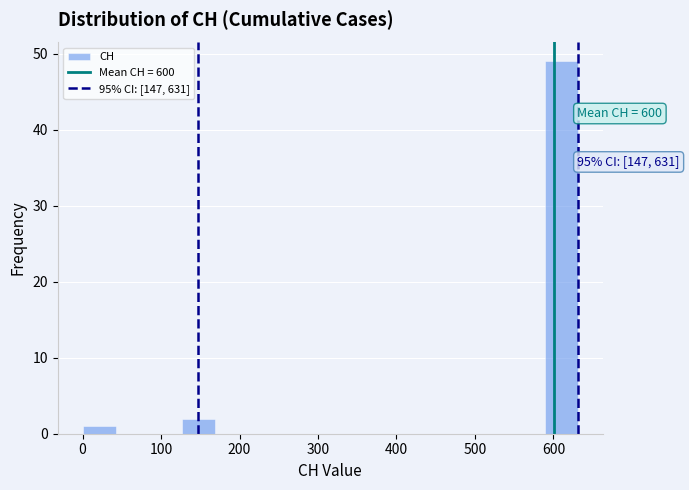

Which range on the x-axis has the tallest bar?

590 to 630